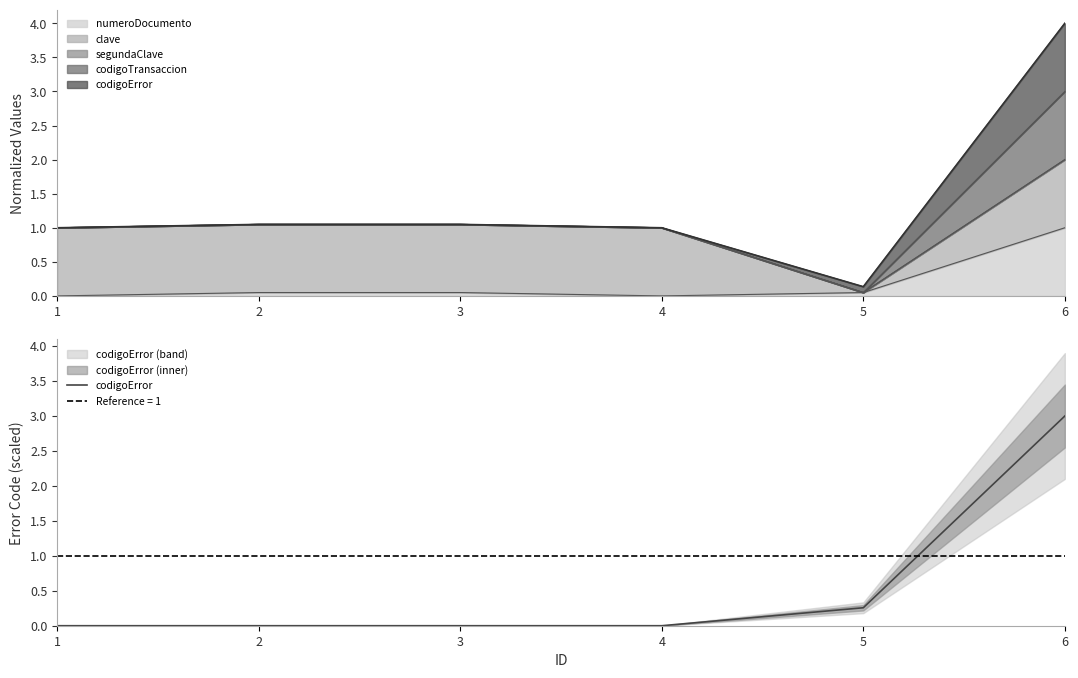

How many values are above zero?

2